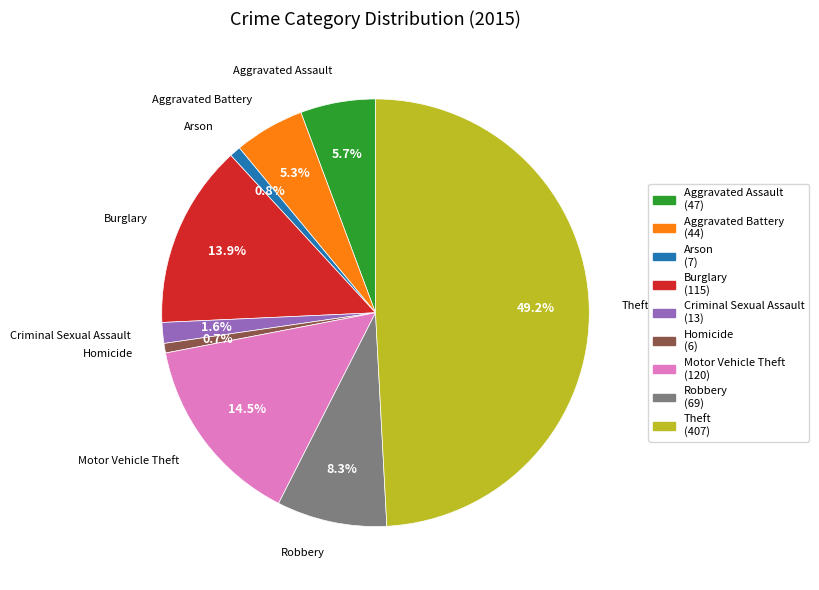

How many segments does this pie chart have?

9